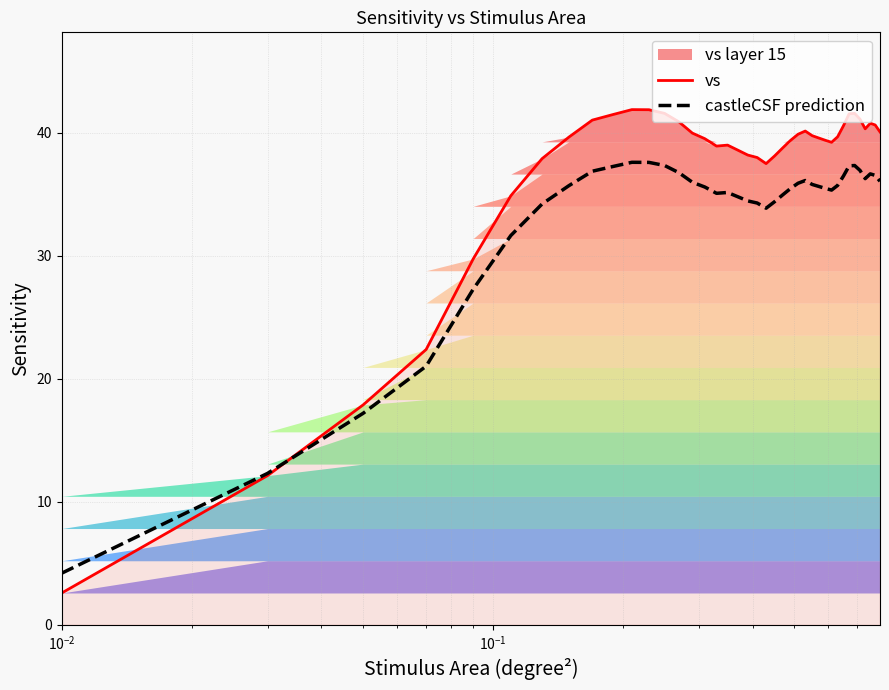

What is the minimum value for vs?

2.6